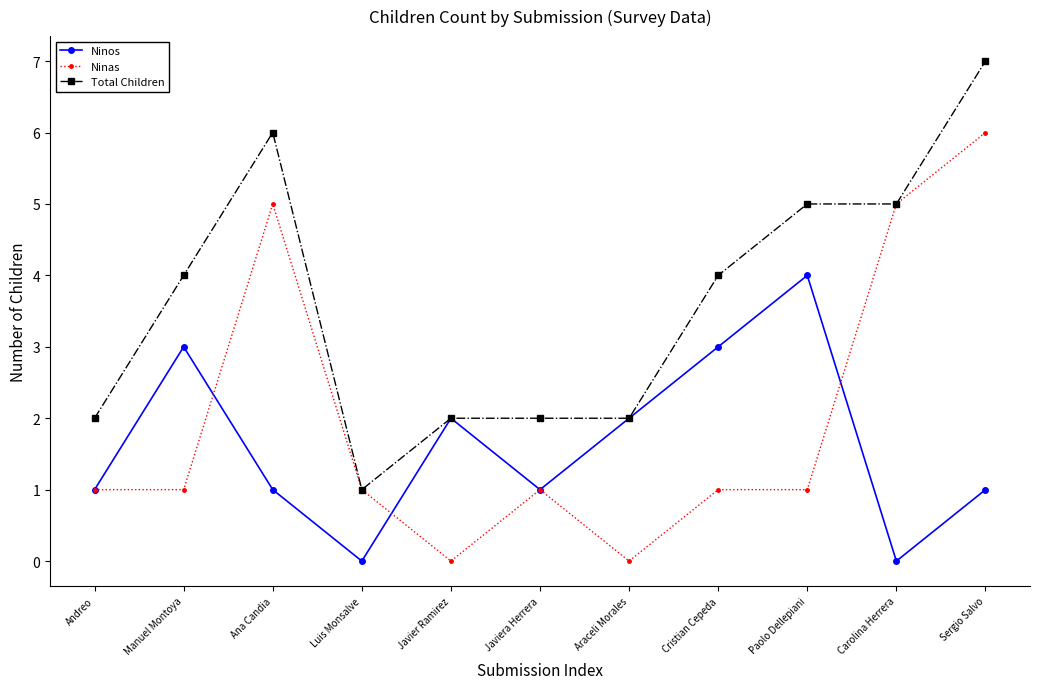

Rank the series by their average value, from lowest to highest.

Ninos, Ninas, Total Children